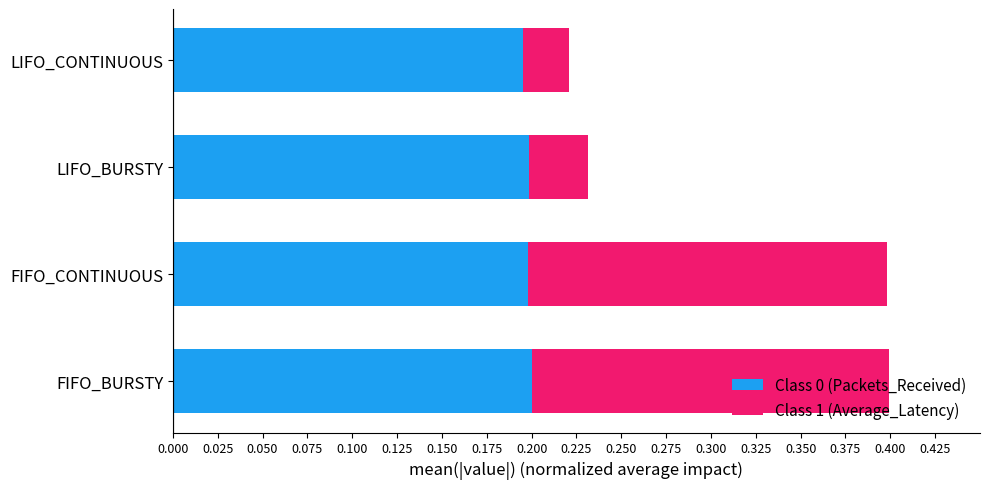

How many categories are shown in the chart?

4